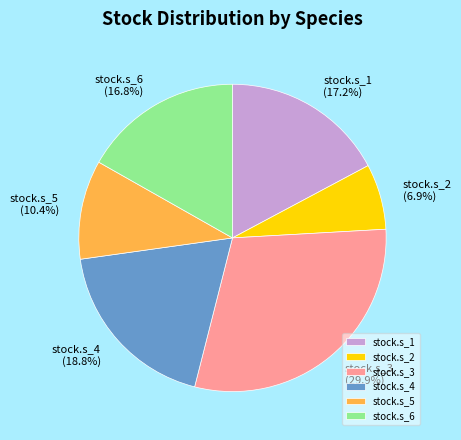

Which has a higher value, stock.s_4 or stock.s_6?

stock.s_4